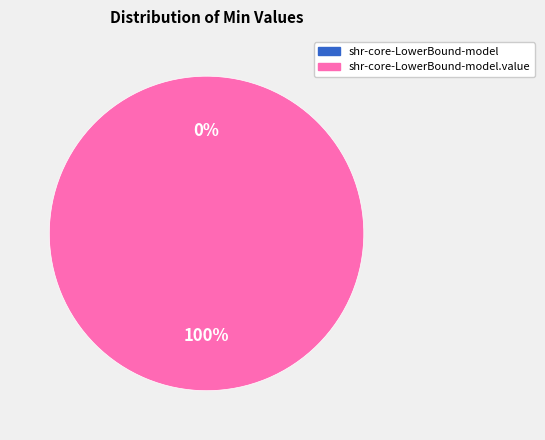

The shr-core-LowerBound-model slice represents 0% of the pie. True or false?

True